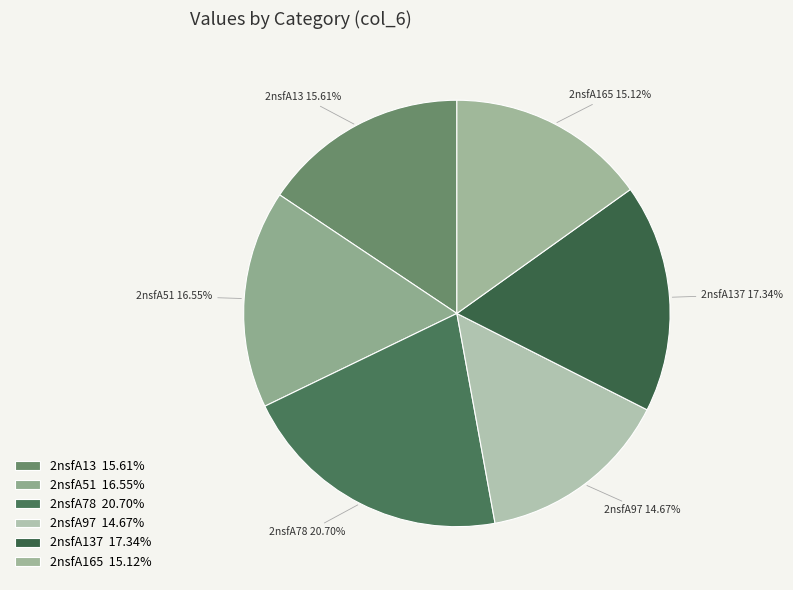

True or false: 2nsfA165 accounts for 15% of the total.

True